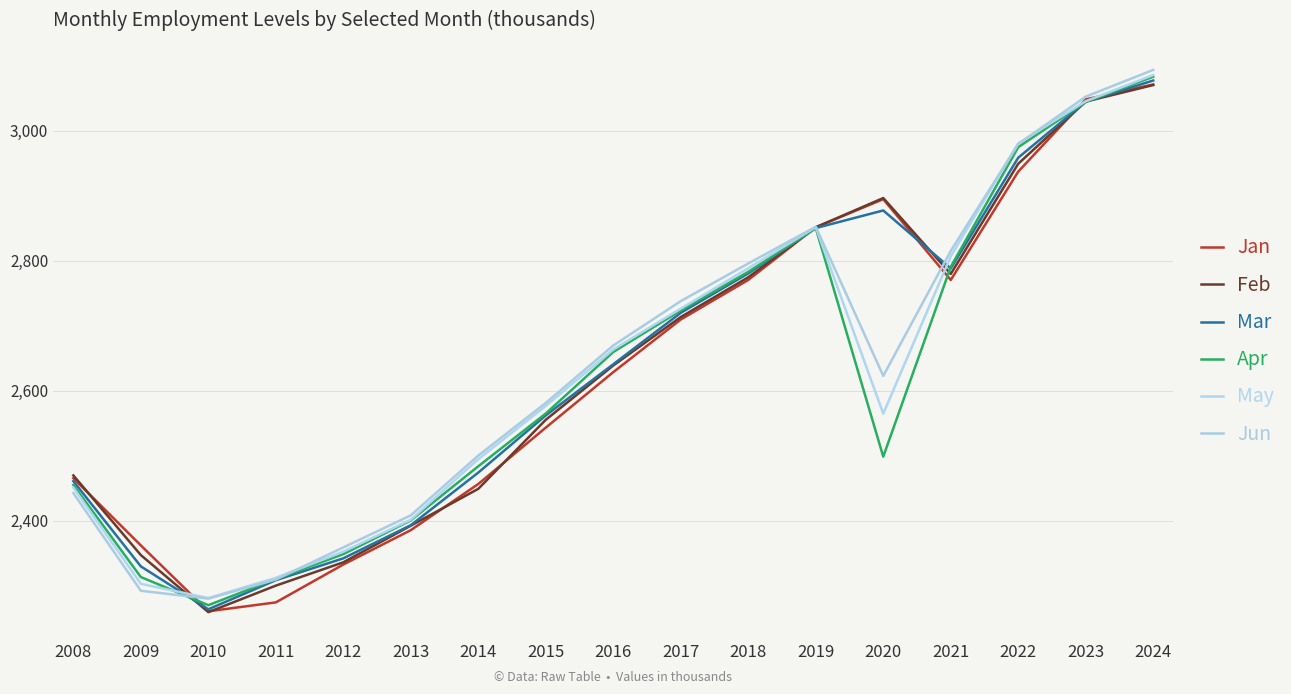

What is the lowest value of the Jan series?

2260.5